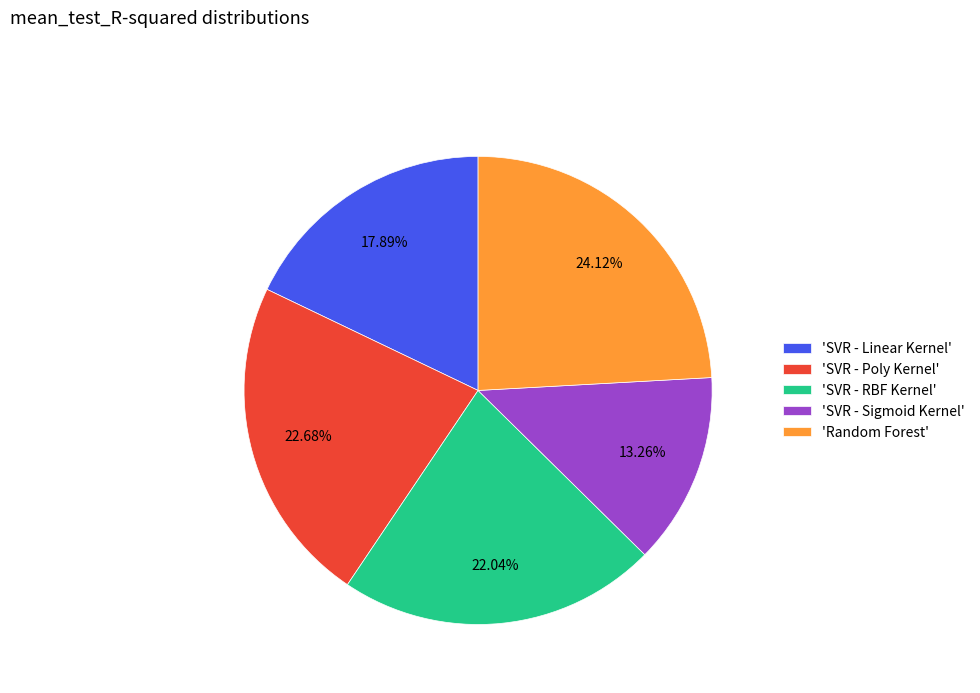

How many segments does this pie chart have?

5